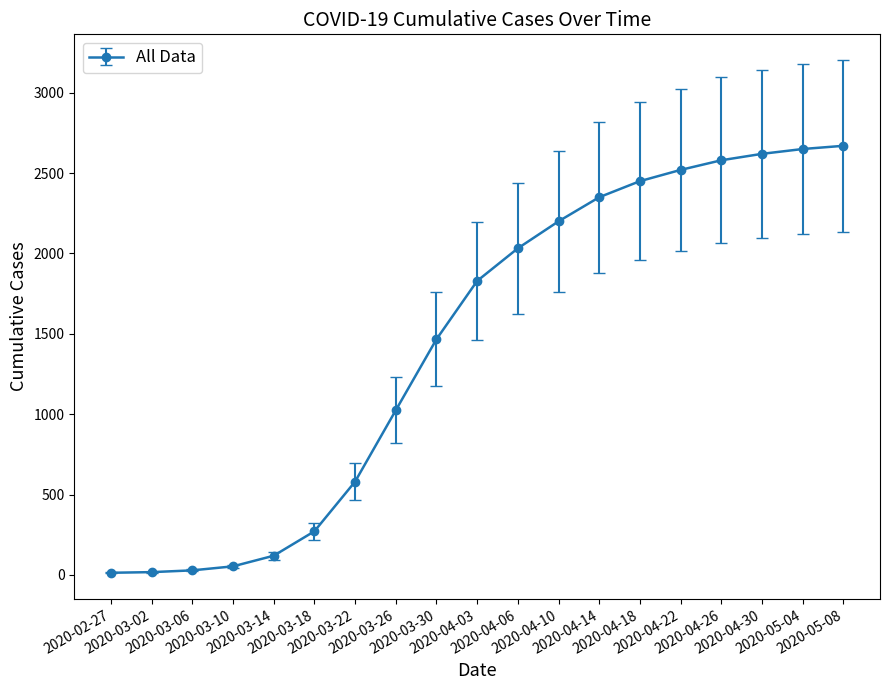

What is the difference between the maximum and minimum values?

2657